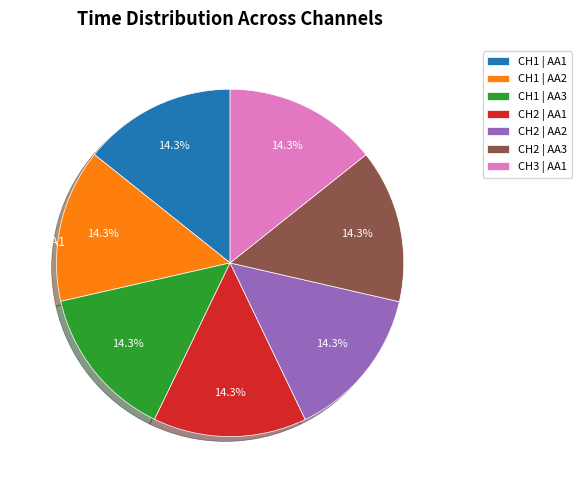

Is there a majority slice in this chart?

No